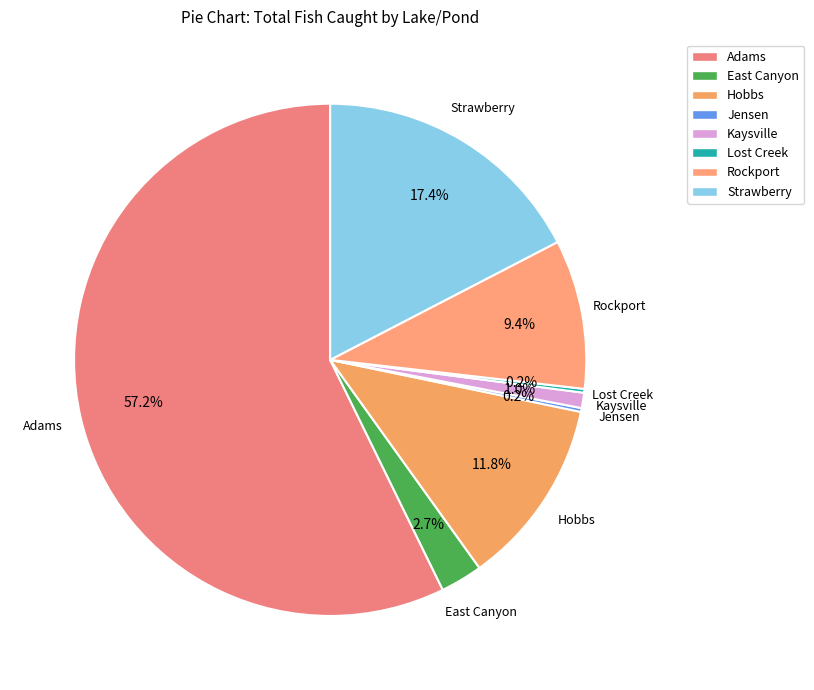

Which slice is the largest?

Adams